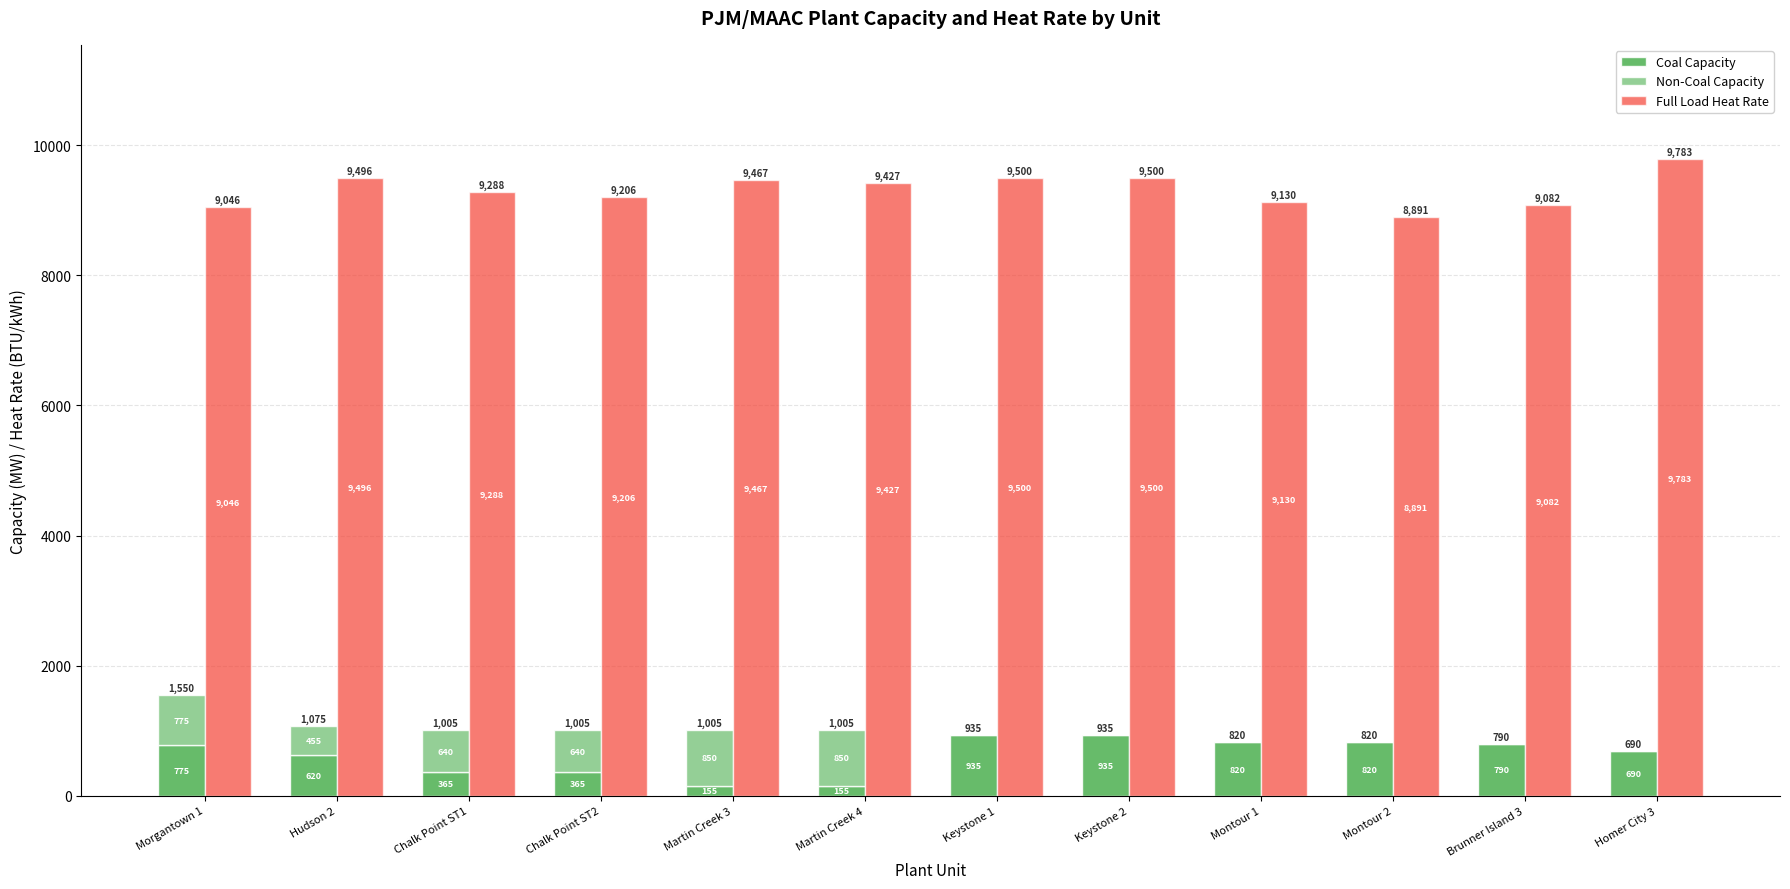

At how many categories does at least one series exceed 4731?

12